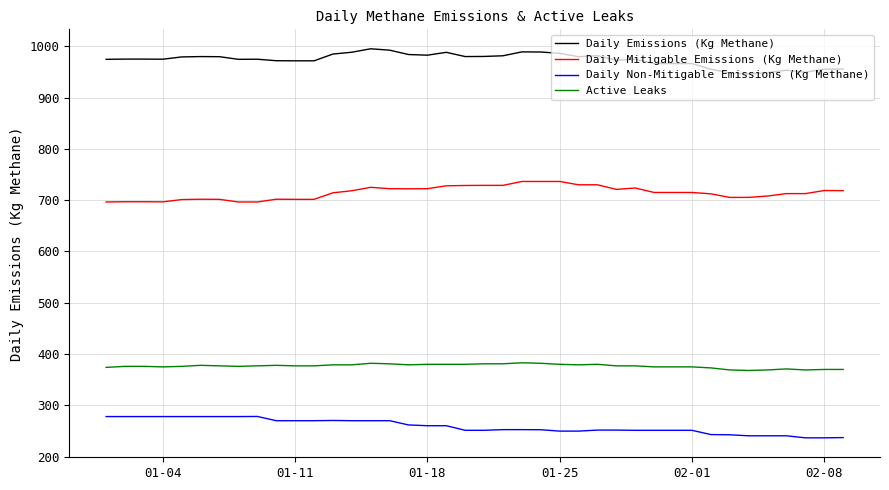

Which series has the largest total across all categories?

Daily Emissions (Kg Methane)